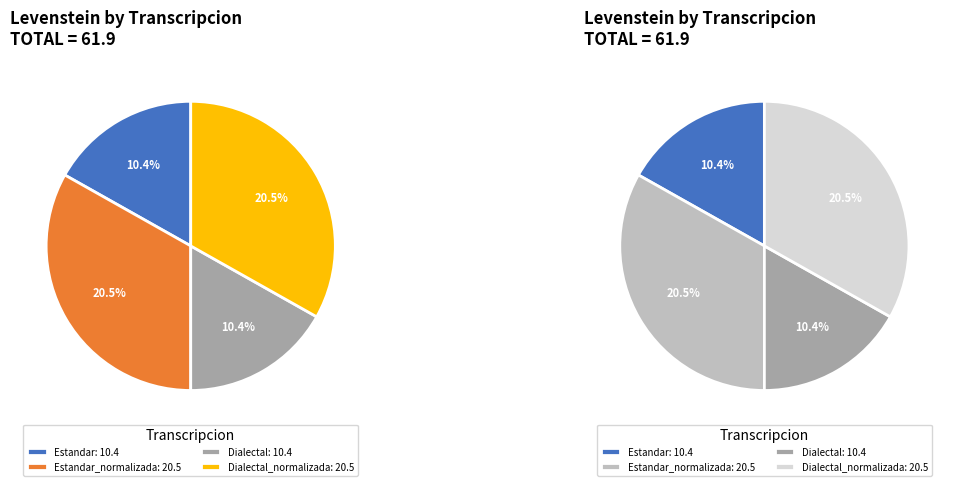

Is Estandar the majority of the pie?

No